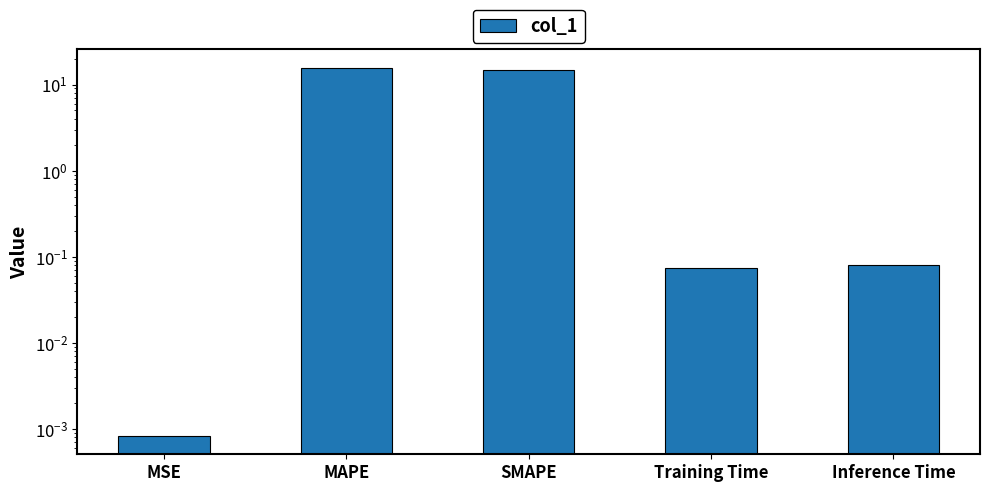

Are the bars horizontal?

No